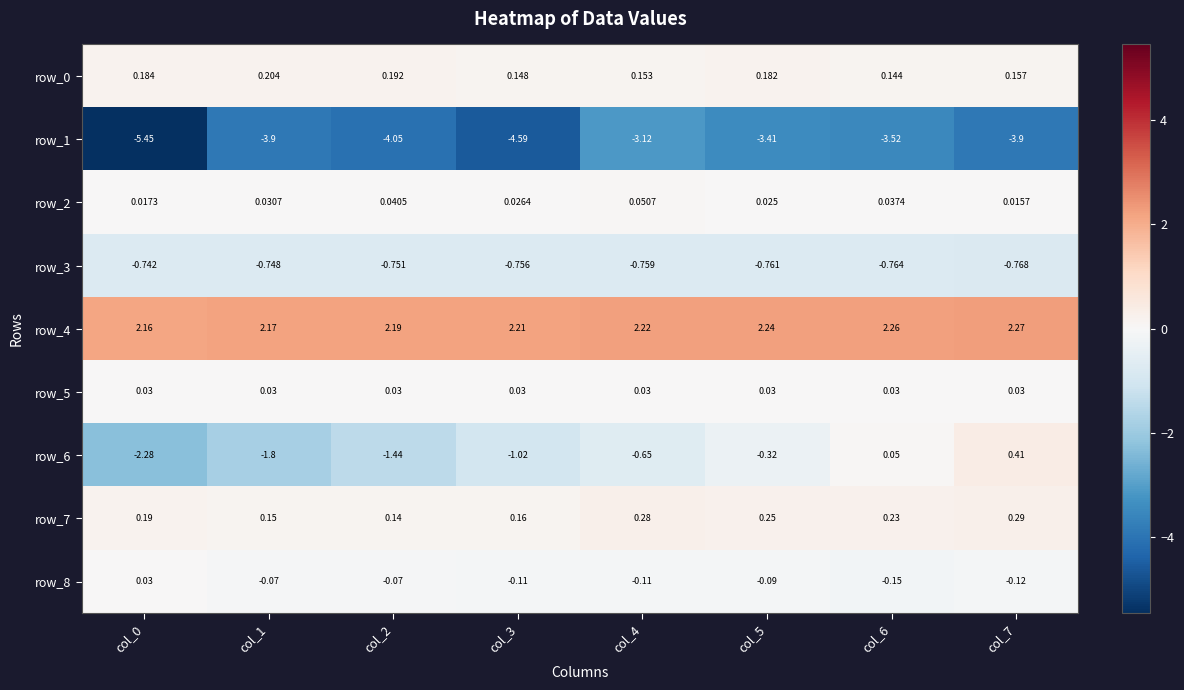

Is the value of row_2 at col_7 greater than the value of row_0 at col_7?

No